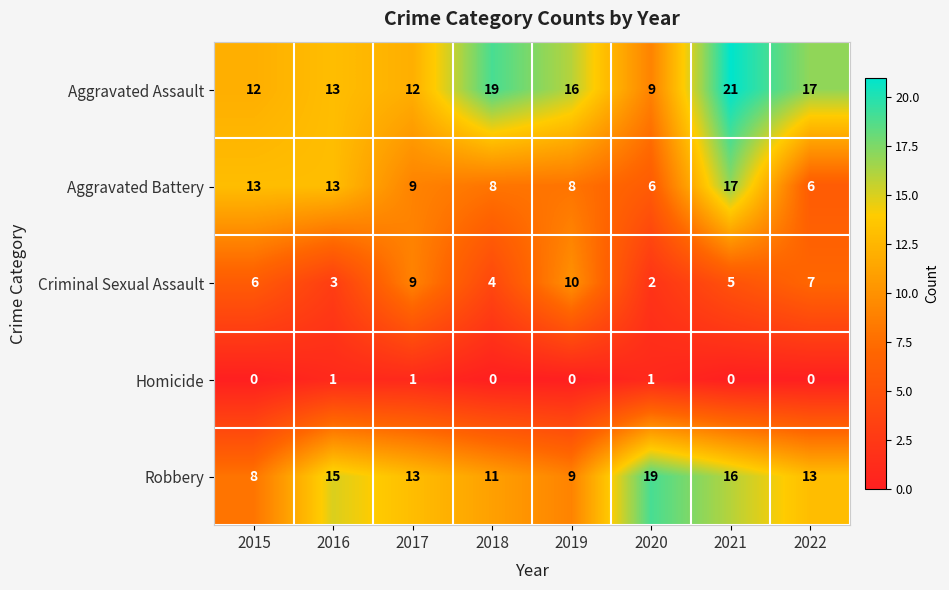

How many distinct data groups are displayed?

5